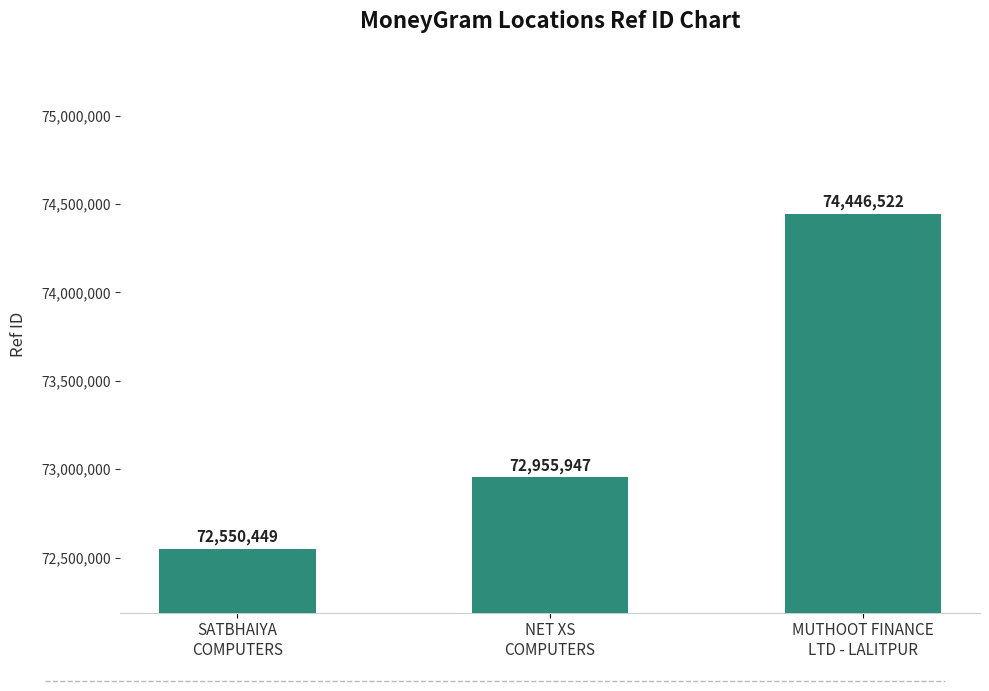

What is the label of the 2nd bar from the left?

NET XS
COMPUTERS